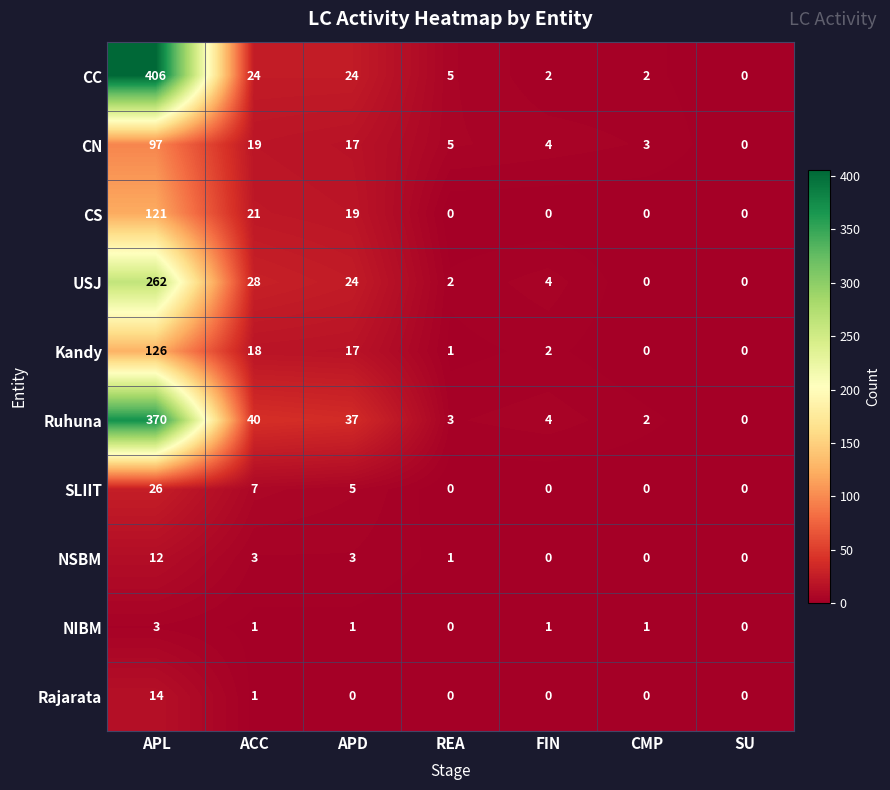

Count the number of data series in this chart.

10